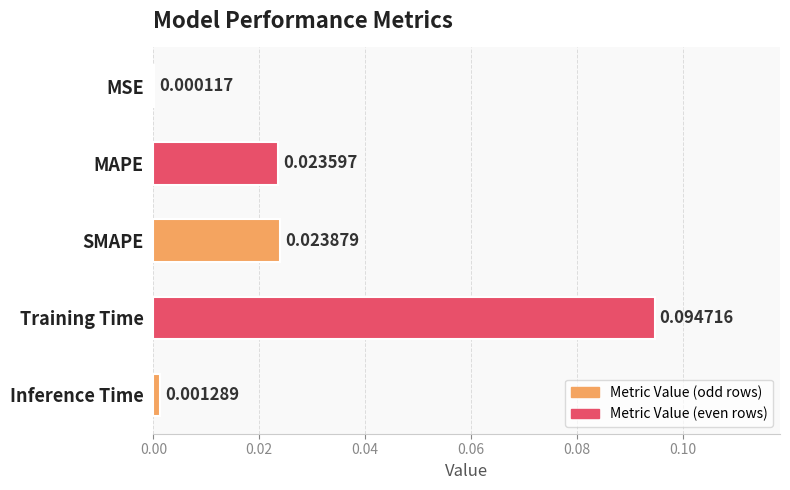

Between SMAPE and MSE, which is larger?

SMAPE